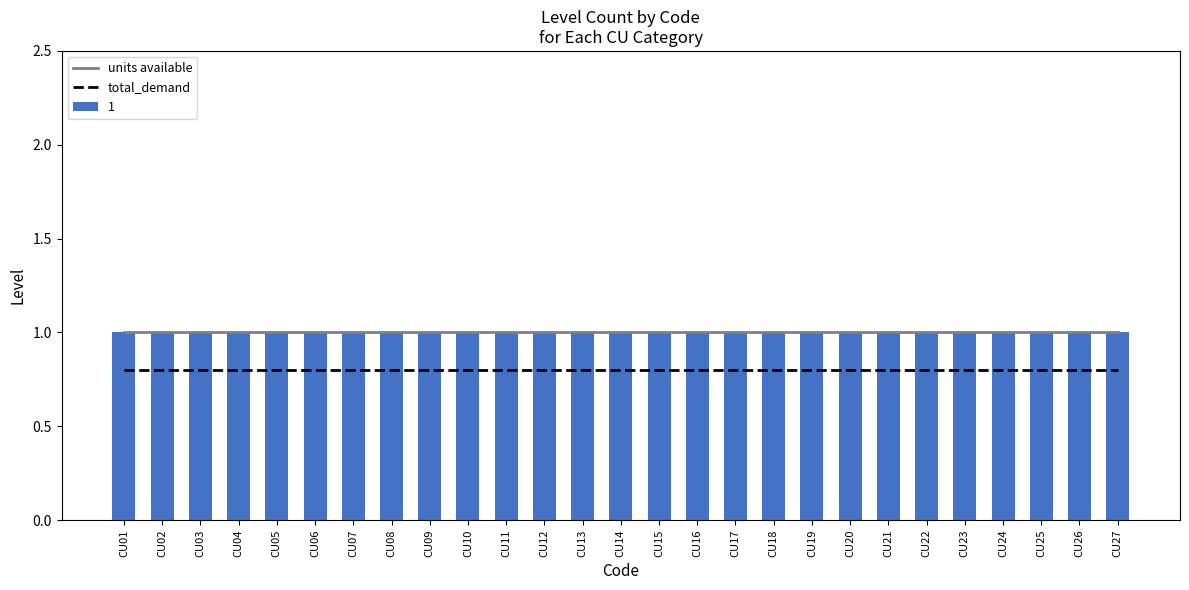

What is the maximum value shown in the chart?

1.0